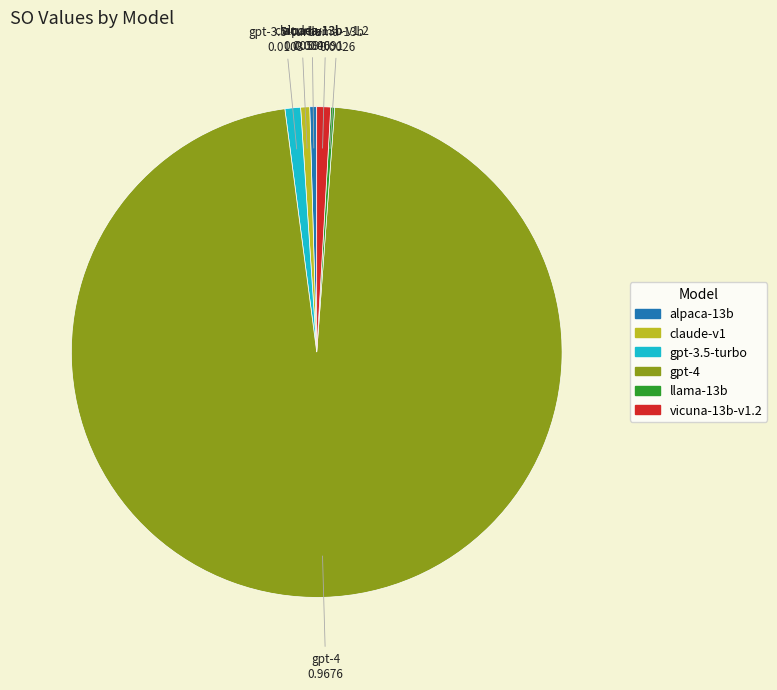

Which slice is the largest?

gpt-4